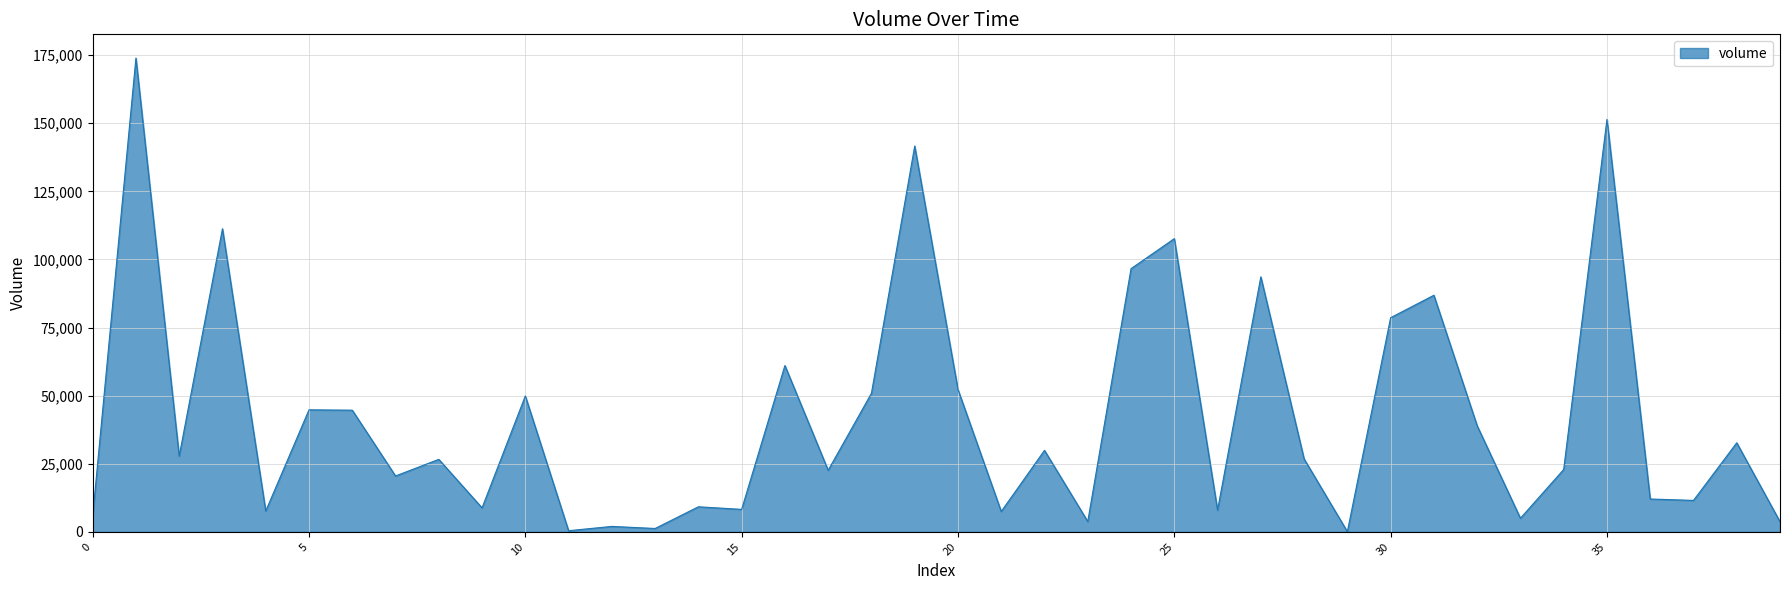

What is the maximum value shown in the chart?

173921.5